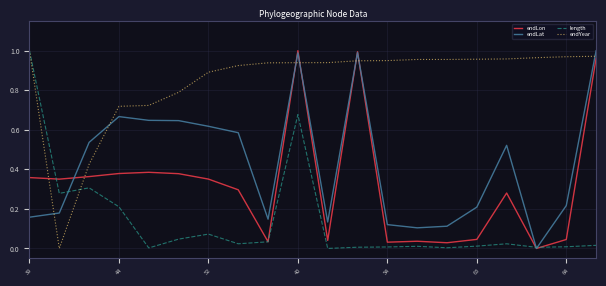

Which series has the largest total across all categories?

endYear